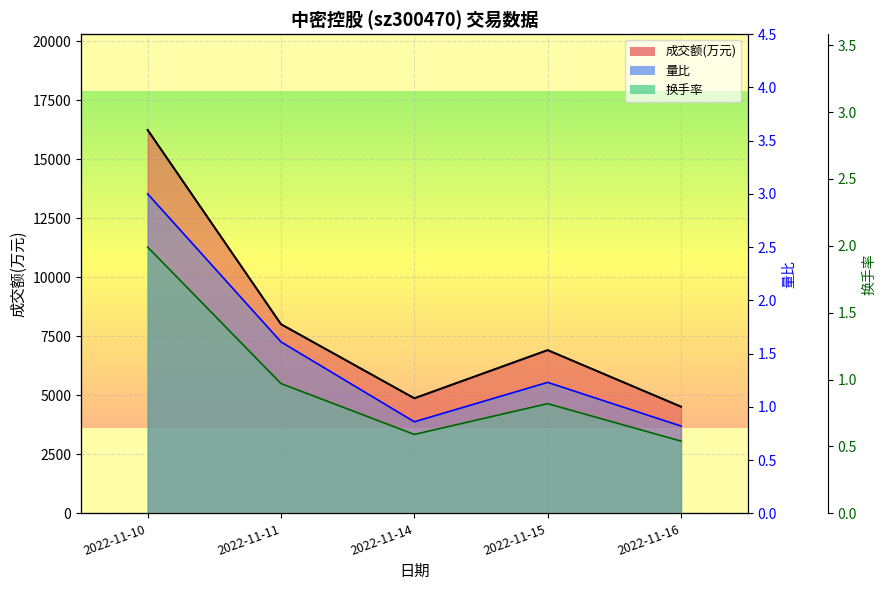

Which category has the lowest value across all series?

2022-11-16